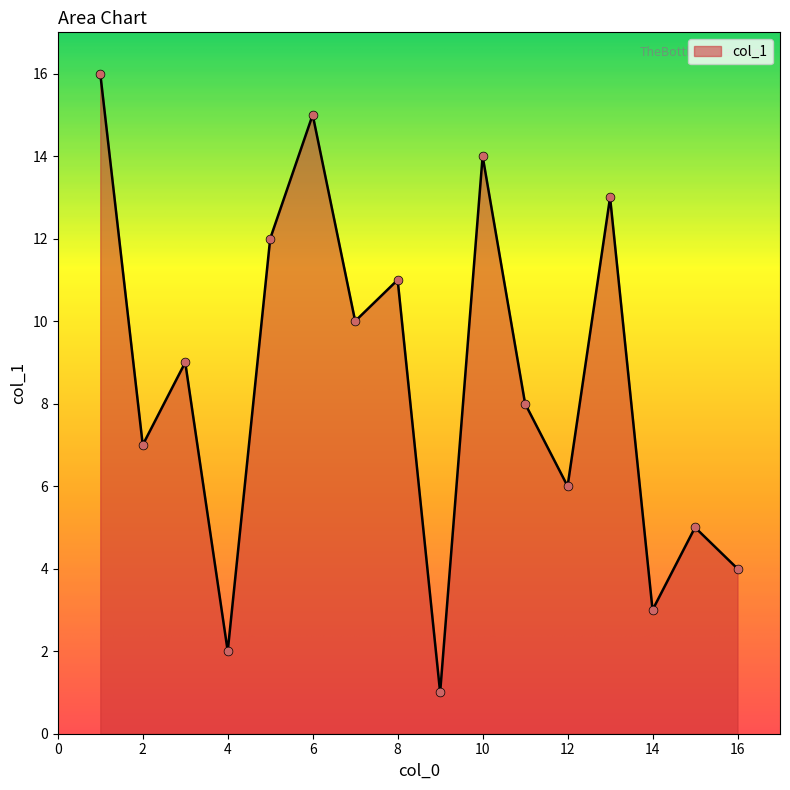

What is the difference between the maximum and minimum values?

15